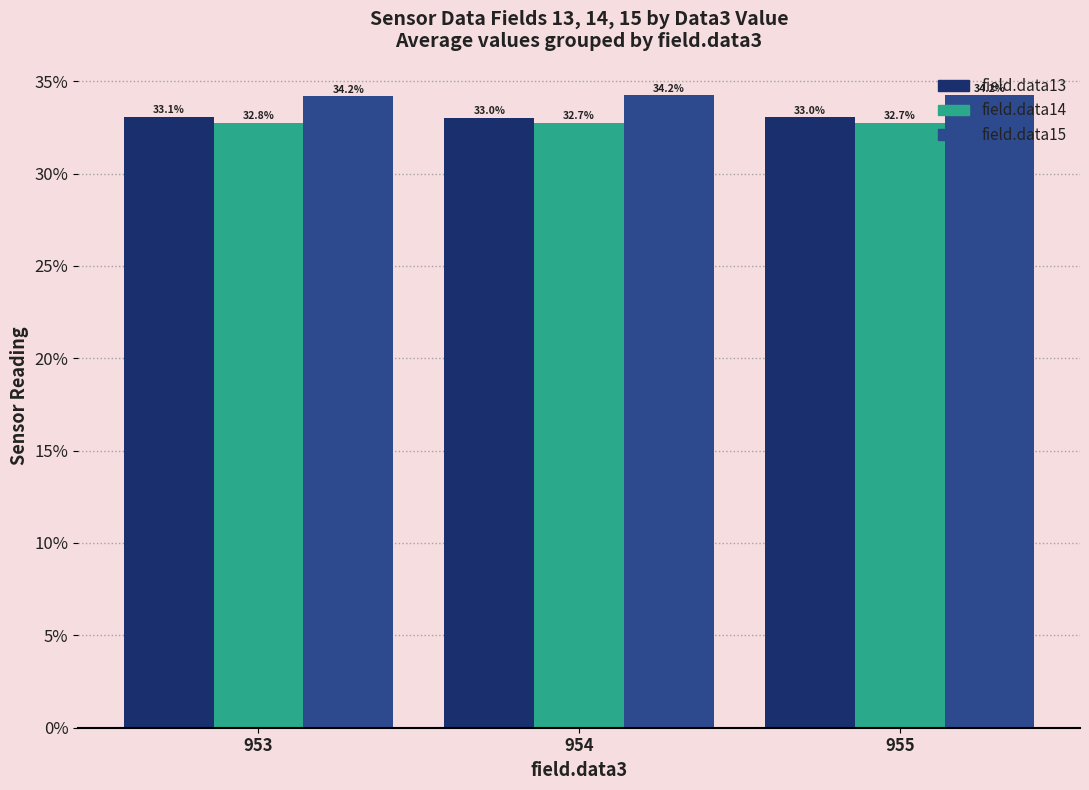

What is the total value across all series at 953?

100.0